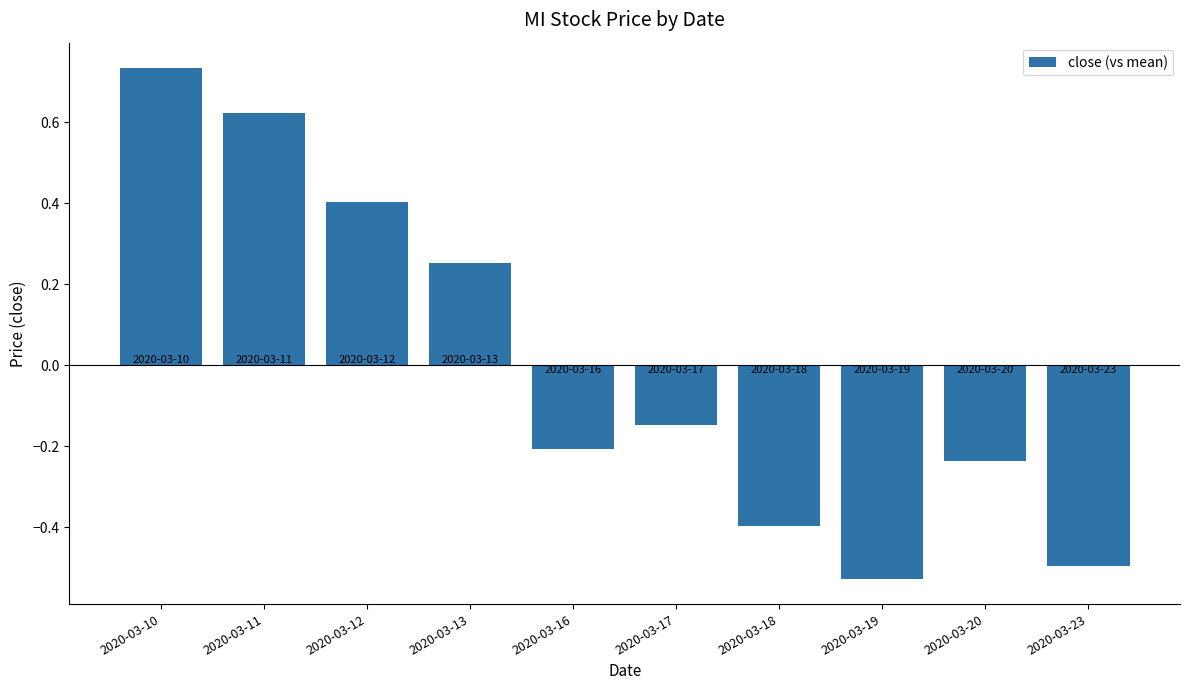

How many values are below zero?

6